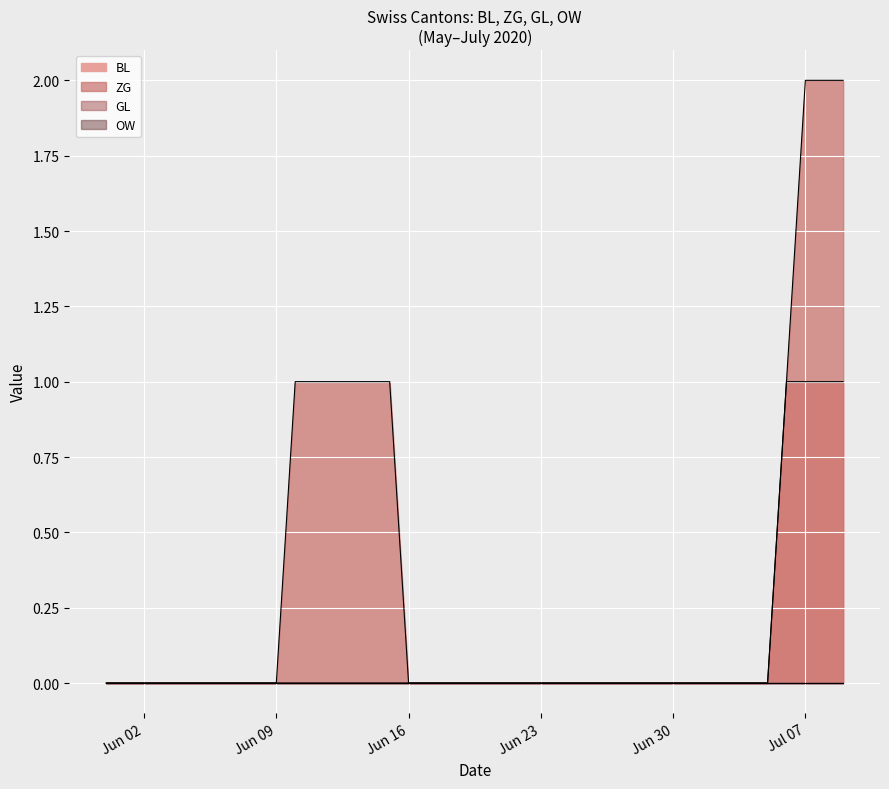

At which category is the sum across all series the highest?

Jul 07